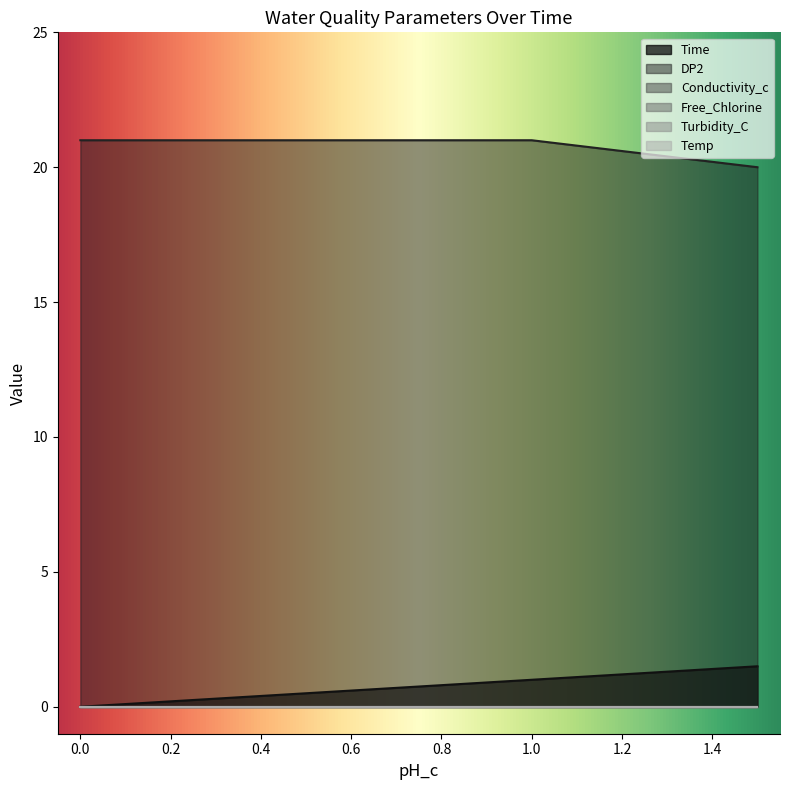

What position from the right is 1.0?

2